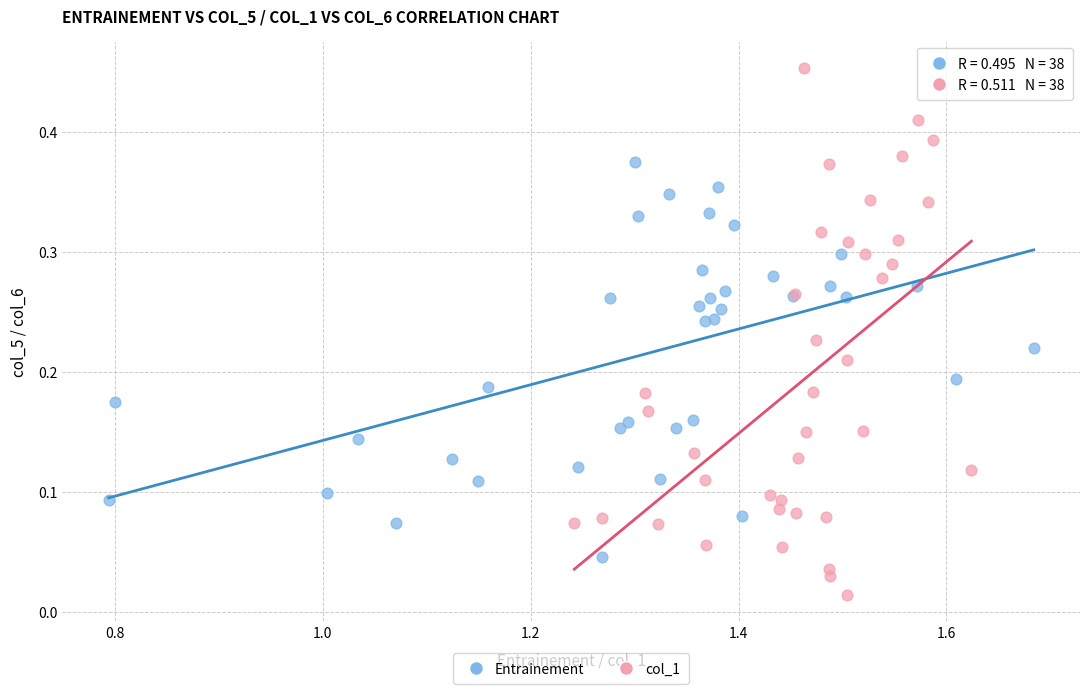

Which series contains the highest Y value?

col_1